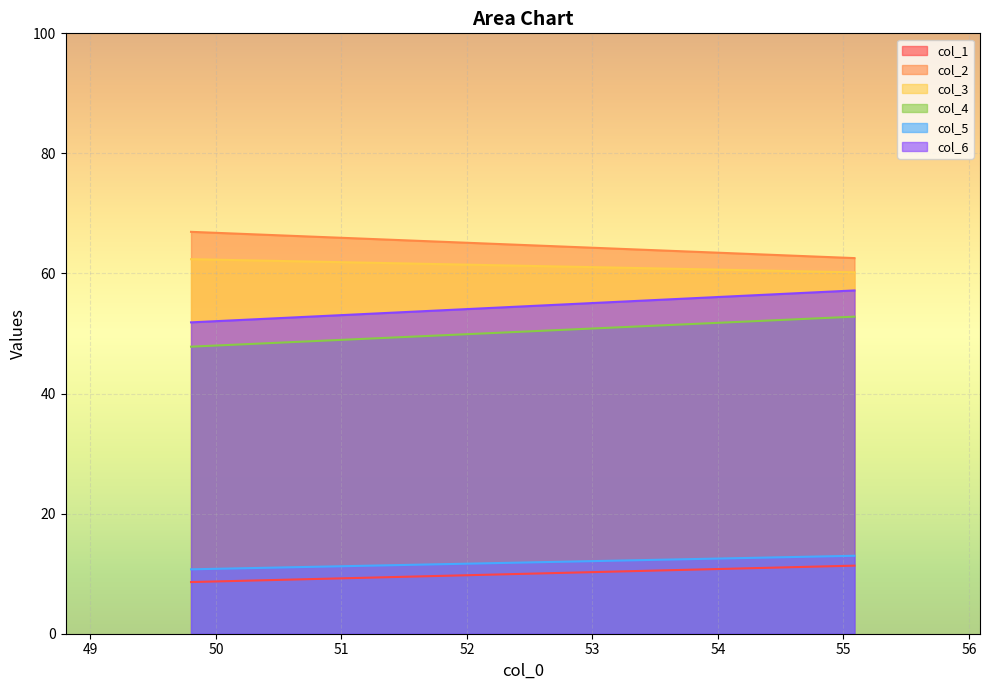

What is the sum of the col_2 values at 0 and 1?

129.5